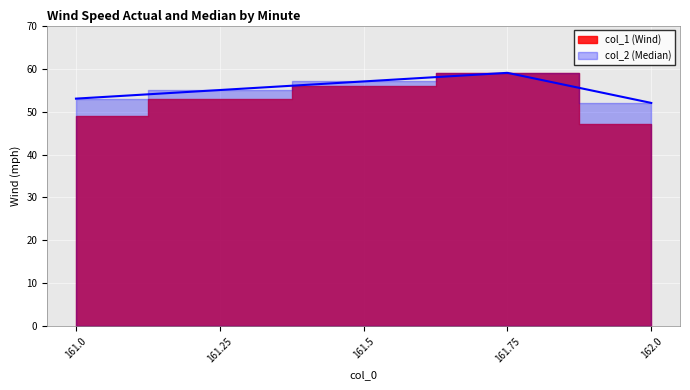

How many values are between 53 and 57?

3